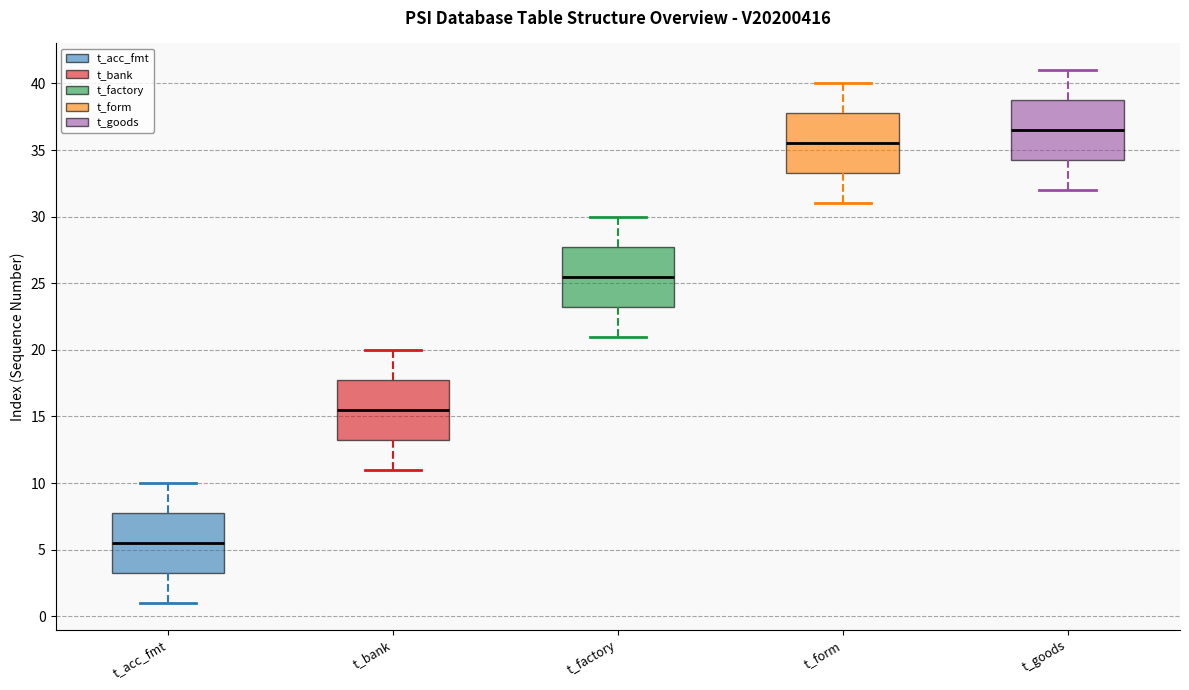

Which box has the lowest median line?

t_acc_fmt